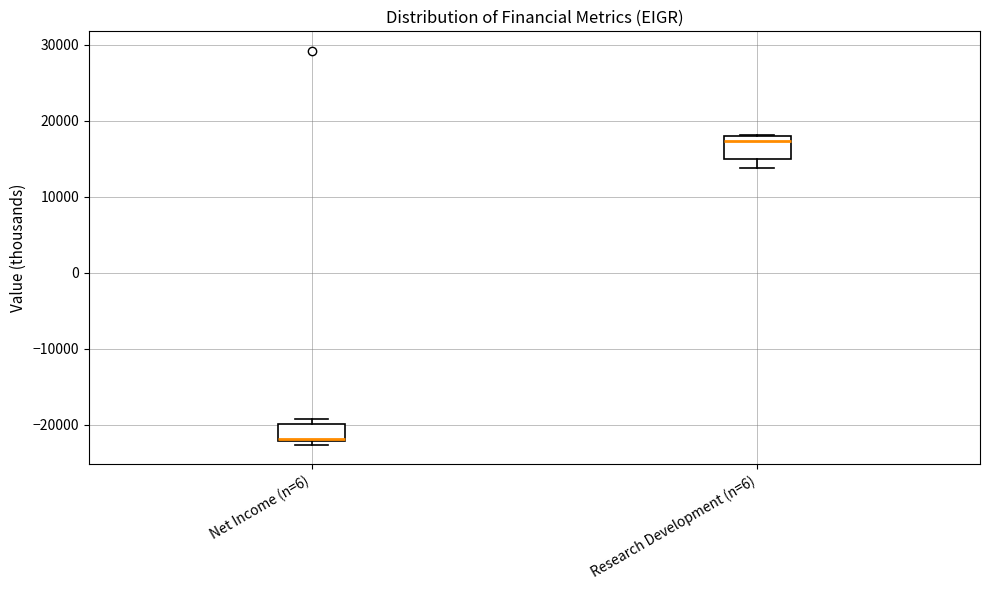

Reading left to right, read every box against the y-axis: the position of its median line, the range the box covers, and the ends of its whiskers. The values are not printed on the chart, so give them approximately, as read against the axis.

Net Income (n=6): median -22000, box -22000 to -20000, whiskers -23000 to -19000
Research Development (n=6): median 17000, box 15000 to 18000, whiskers 14000 to 18000